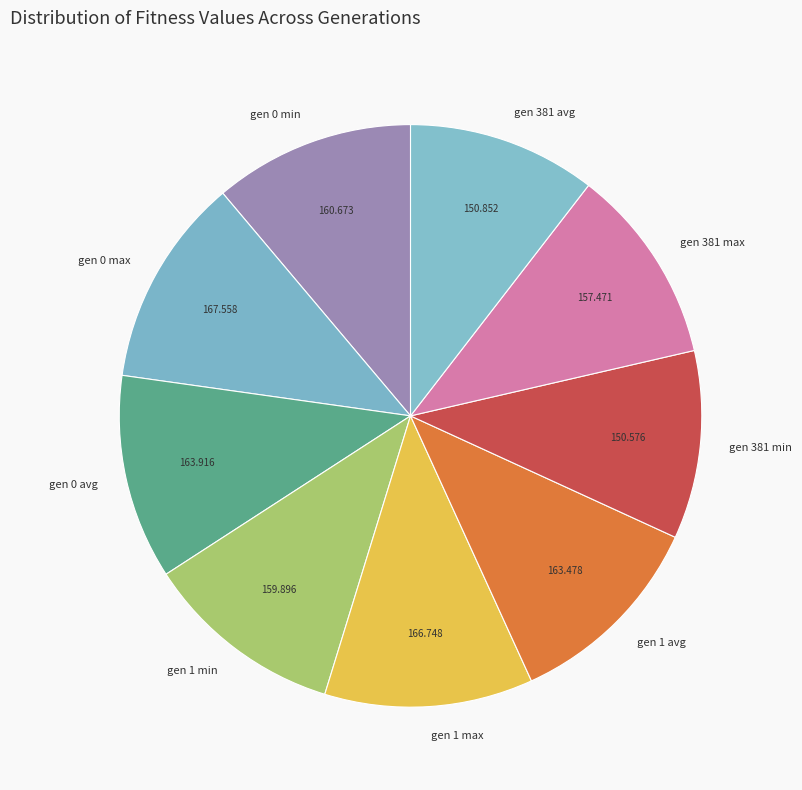

Does any single category account for the majority?

No